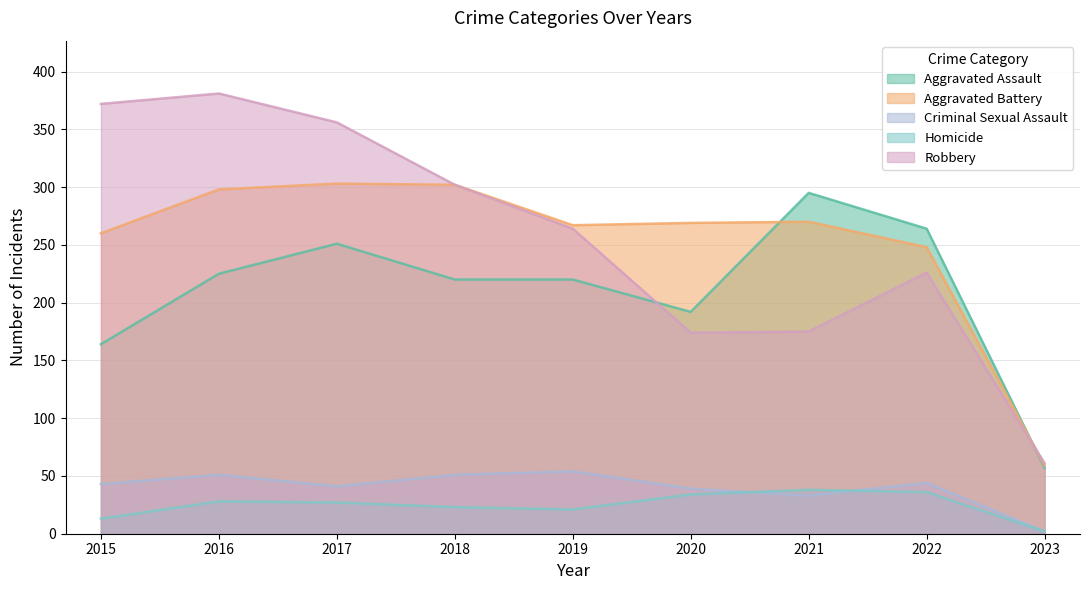

What is the lowest value of the Robbery series?

61